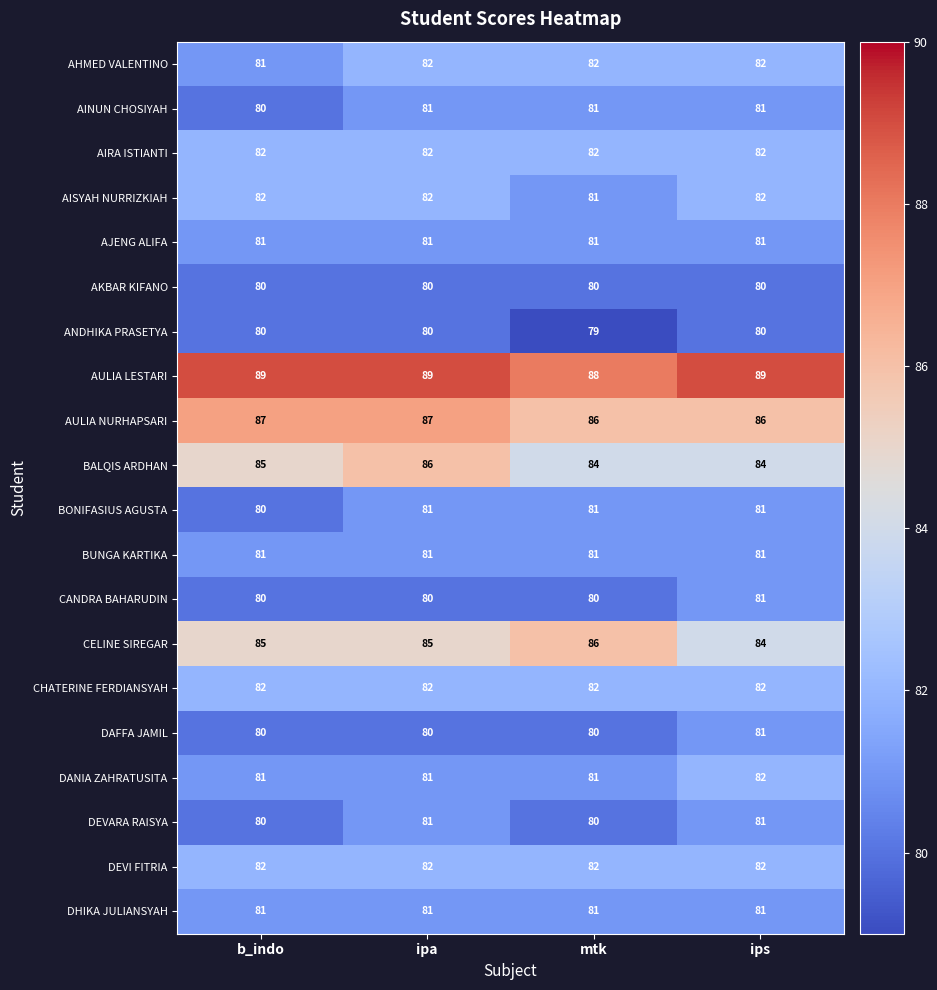

What is the sum of the AIRA ISTIANTI values at ips and mtk?

164